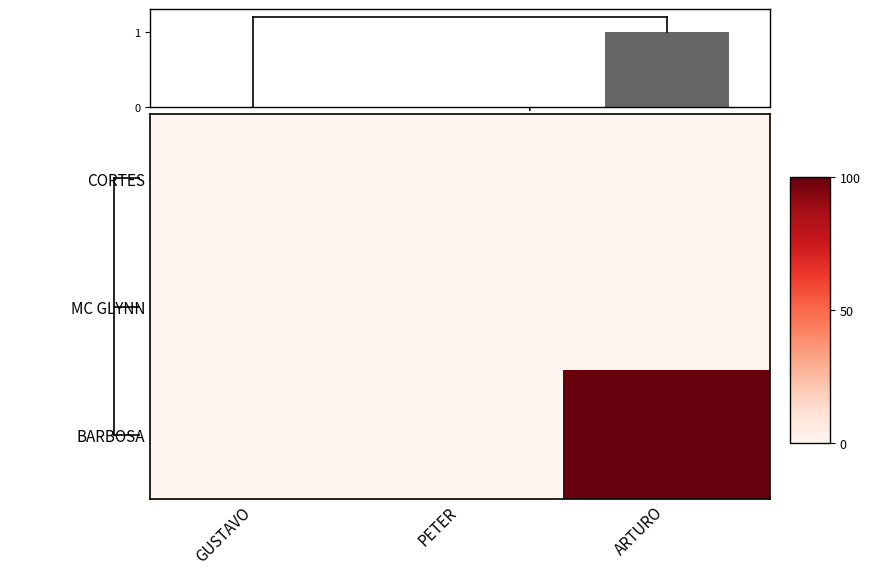

How many col_sum values are between 0 and 1?

3